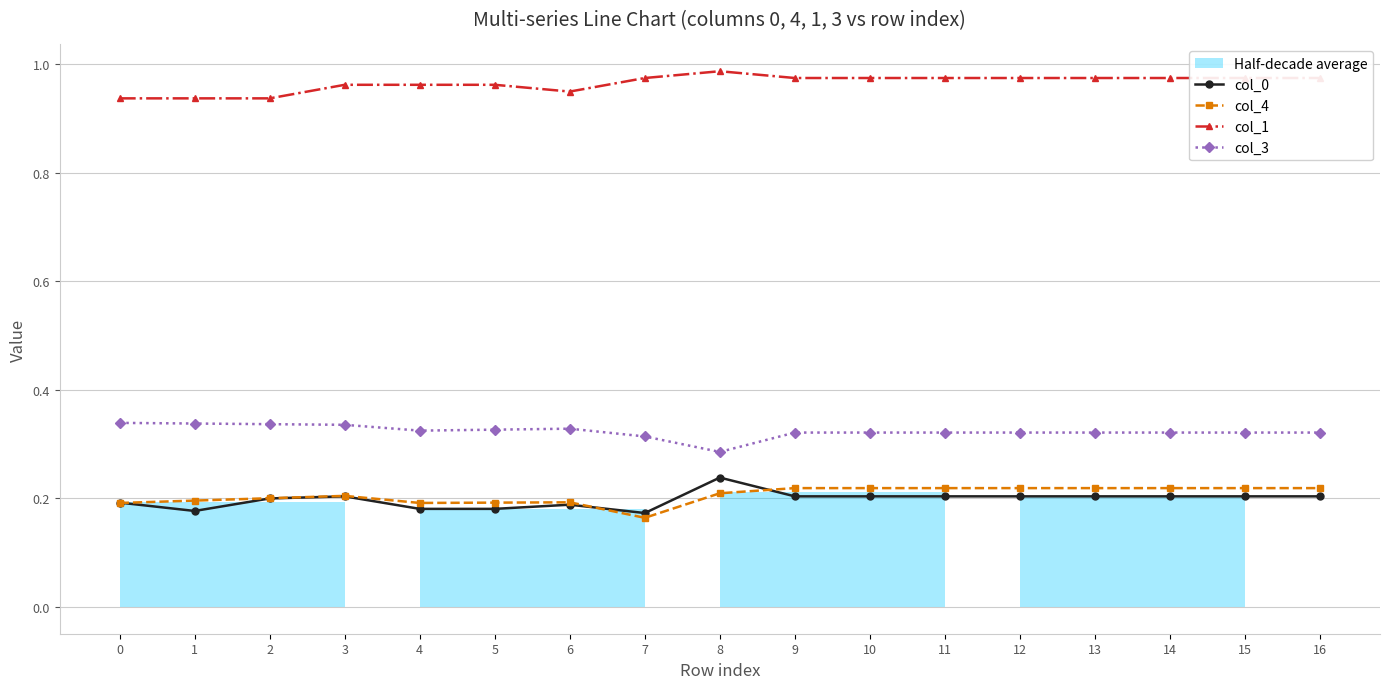

Reading left to right, what are all the values shown in this chart?

col_0: 0=0.2	1=0.2	2=0.2	3=0.2	4=0.2	5=0.2	6=0.2	7=0.2	8=0.2	9=0.2	10=0.2	11=0.2	12=0.2	13=0.2	14=0.2	15=0.2	16=0.2
col_4: 0=0.2	1=0.2	2=0.2	3=0.2	4=0.2	5=0.2	6=0.2	7=0.2	8=0.2	9=0.2	10=0.2	11=0.2	12=0.2	13=0.2	14=0.2	15=0.2	16=0.2
col_1: 0=0.9	1=0.9	2=0.9	3=1.0	4=1.0	5=1.0	6=1.0	7=1.0	8=1.0	9=1.0	10=1.0	11=1.0	12=1.0	13=1.0	14=1.0	15=1.0	16=1.0
col_3: 0=0.3	1=0.3	2=0.3	3=0.3	4=0.3	5=0.3	6=0.3	7=0.3	8=0.3	9=0.3	10=0.3	11=0.3	12=0.3	13=0.3	14=0.3	15=0.3	16=0.3